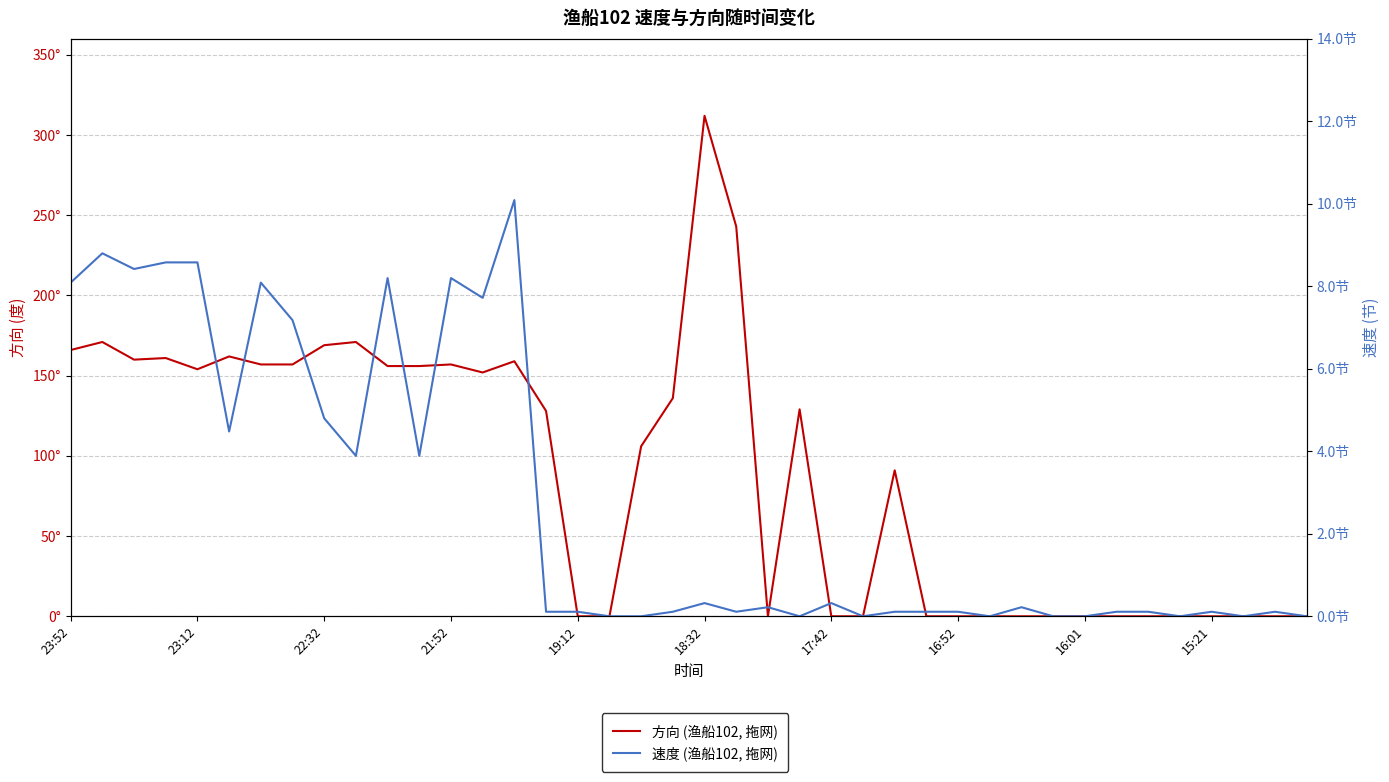

How many times do 速度 (渔船102, 拖网) and 方向 (渔船102, 拖网) cross each other?

5